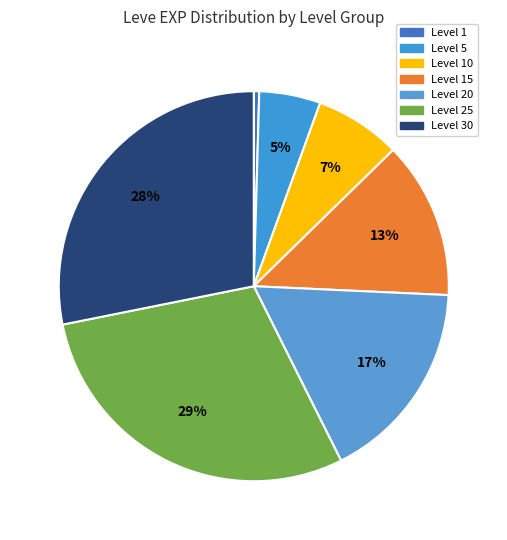

Which slice is the smallest?

Level 1